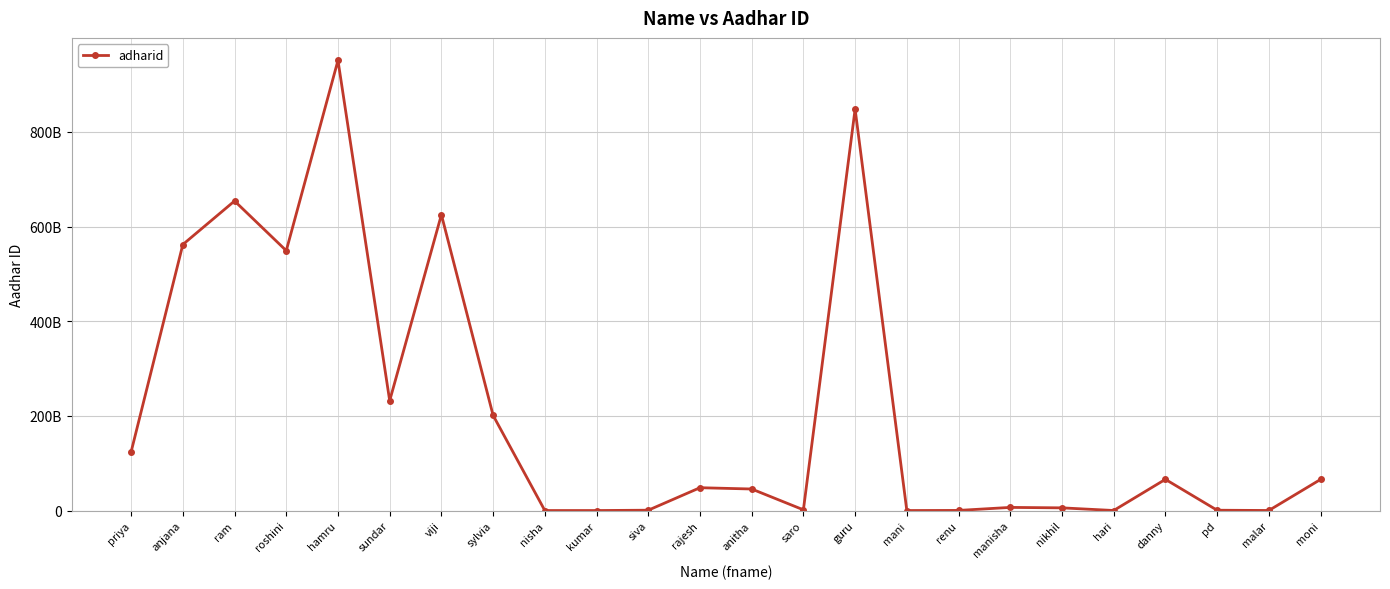

Approximately how many times larger is the value at hamru compared to anitha?

20.9